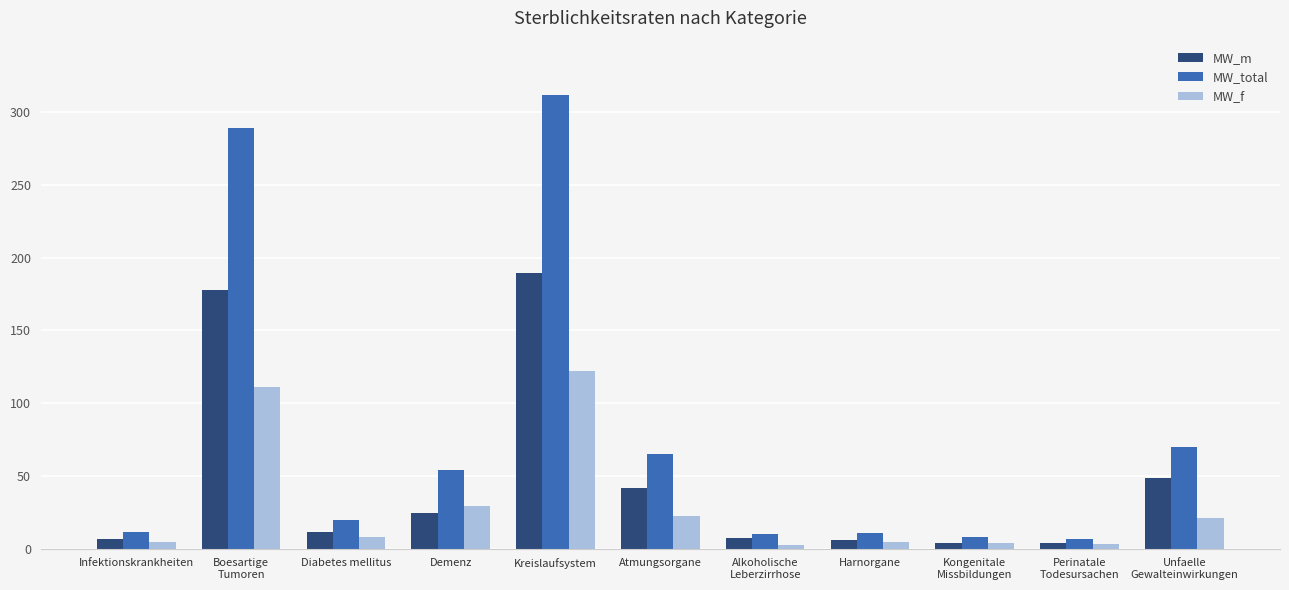

What is the label of the 7th bar from the left?

Alkoholische
Leberzirrhose